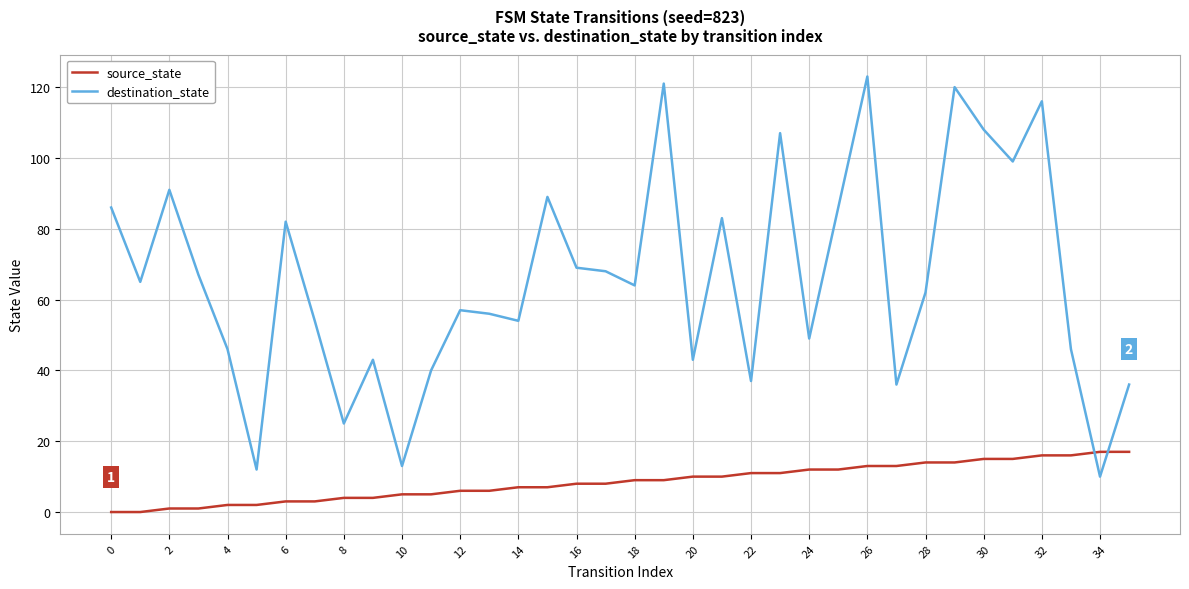

List the series in order of their peak value, highest first.

destination_state, source_state